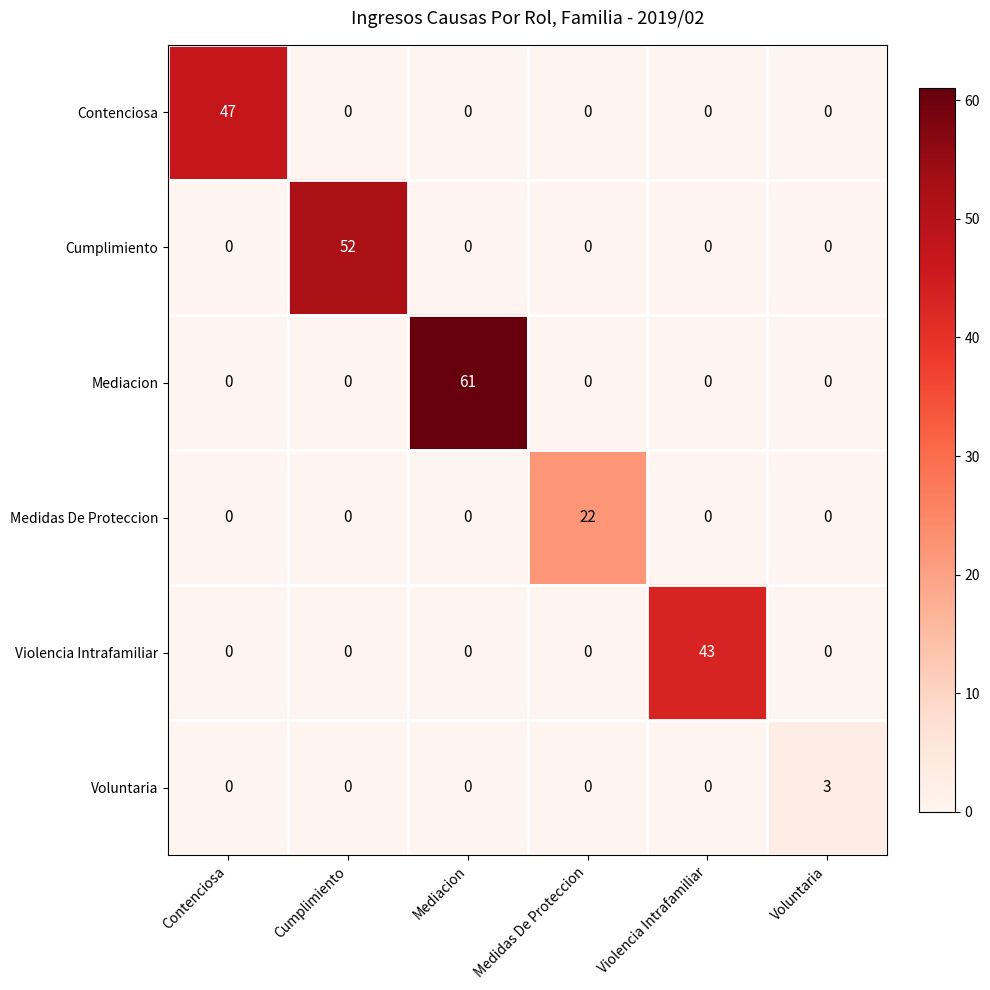

True or false: Voluntaria has a value of 2 at Medidas De Proteccion.

False